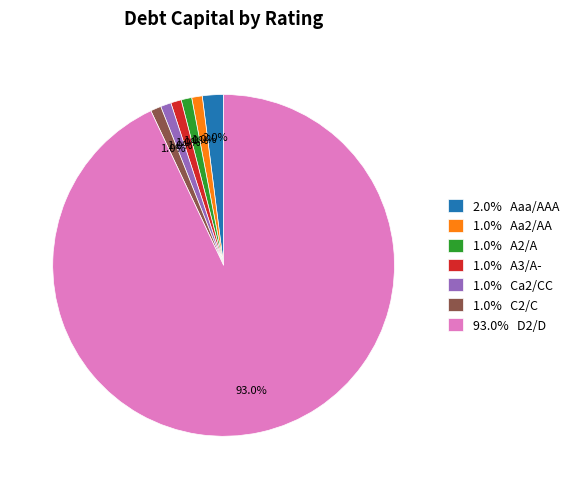

Between 1.0% A2/A and 2.0% Aaa/AAA, which is larger?

2.0% Aaa/AAA